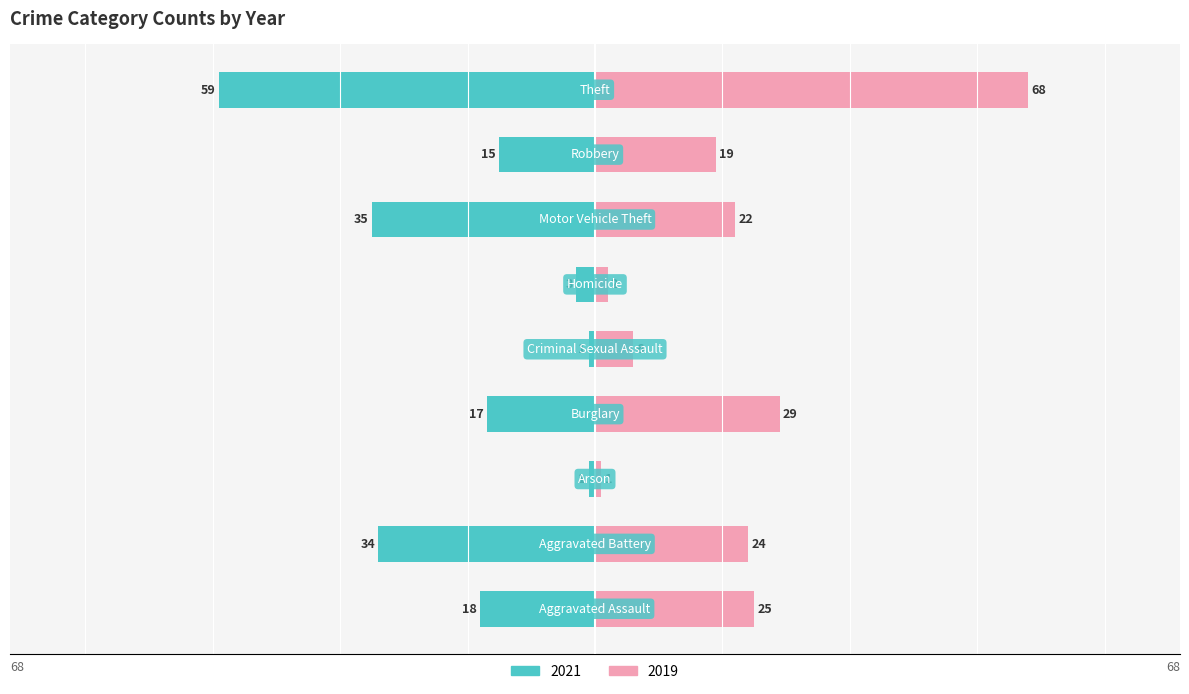

Is the value of 2021 at Arson greater than the value of 2019 at Burglary?

No